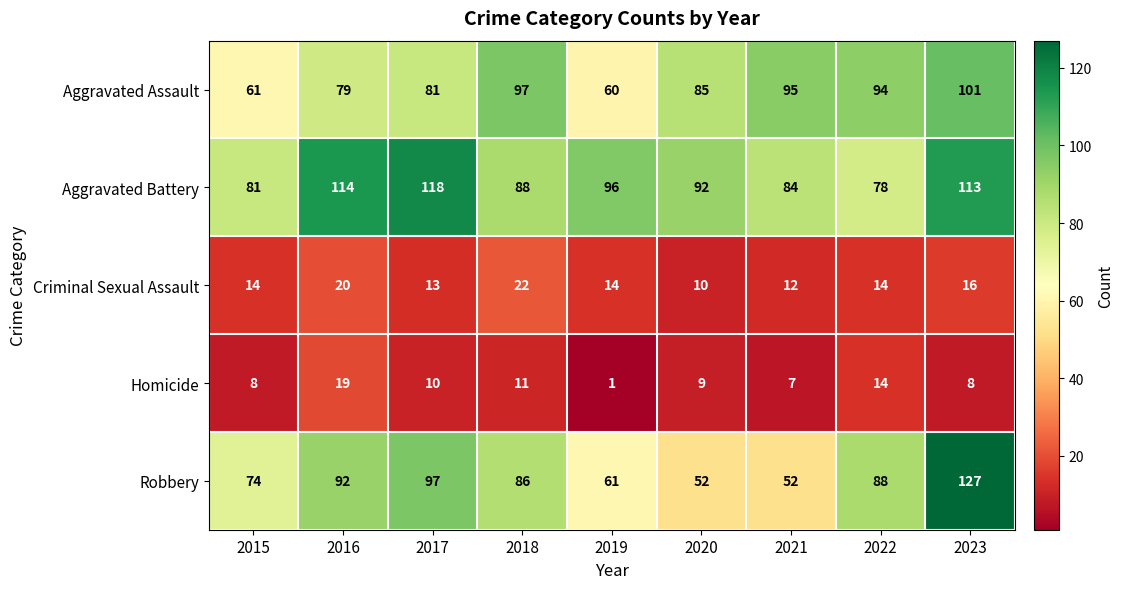

The Aggravated Battery series shows 88 at 2018. True or false?

True